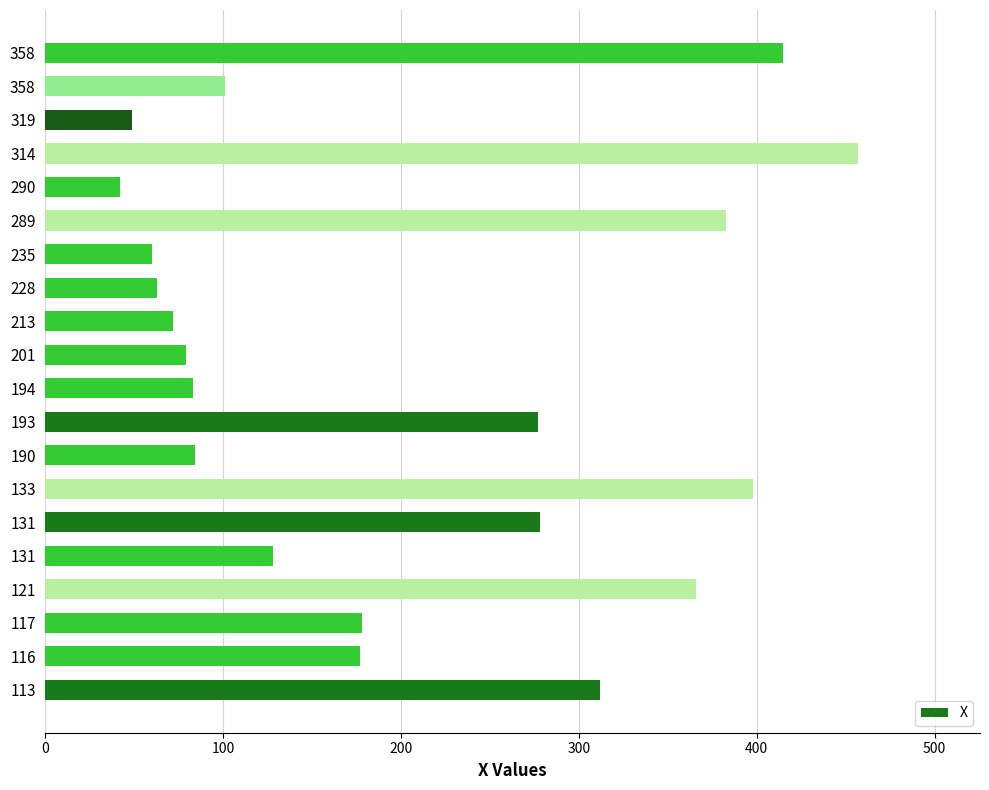

Does the chart contain any negative values?

No